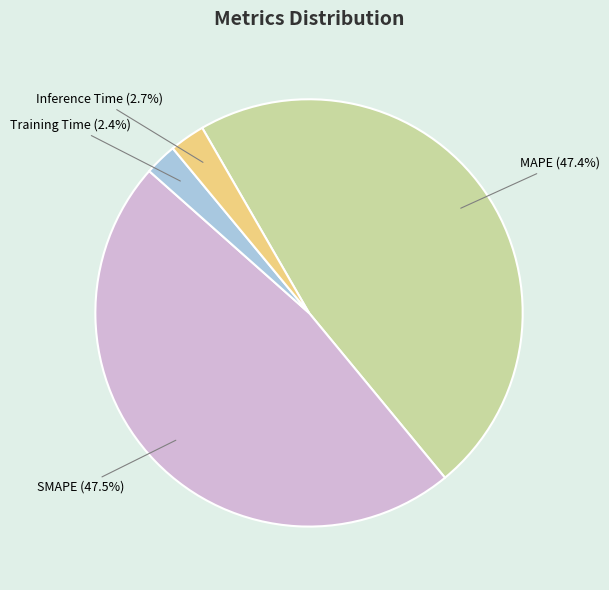

To the nearest percent, what portion does MAPE represent?

47%